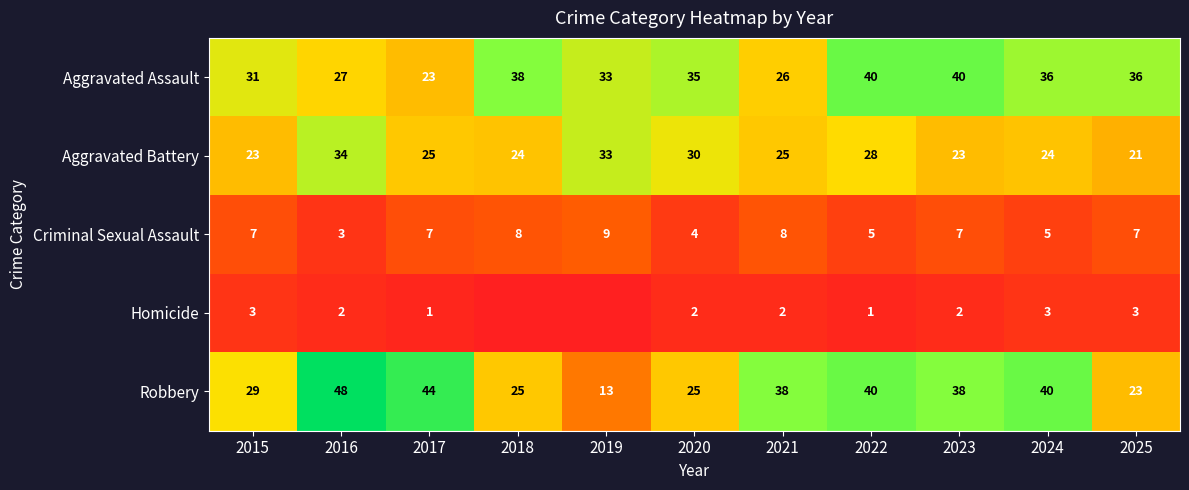

What is the difference between the Aggravated Battery values at 2019 and 2023?

10